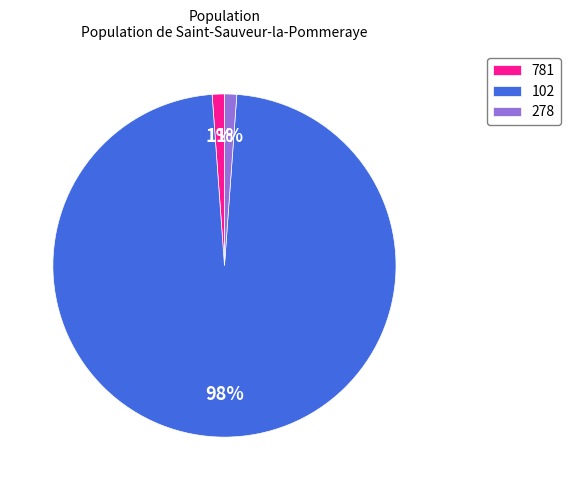

How many segments does this pie chart have?

3